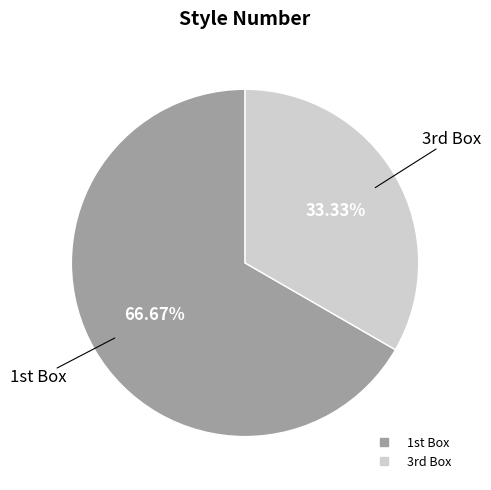

How many slices are in this pie chart?

2